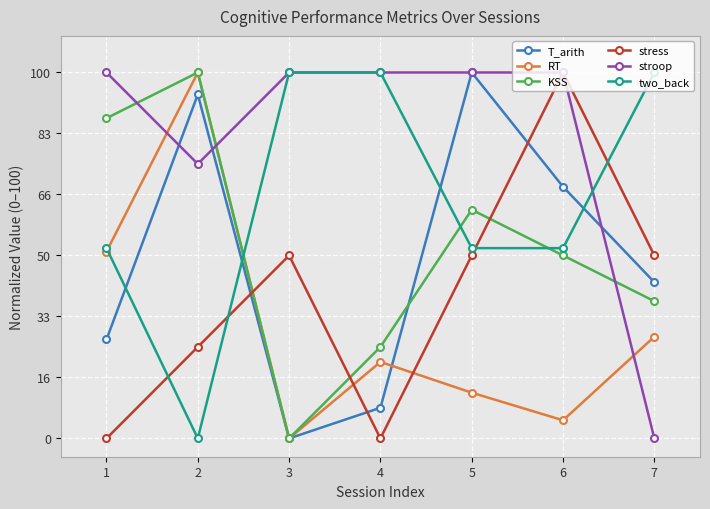

How many values in the KSS series are below 50?

3